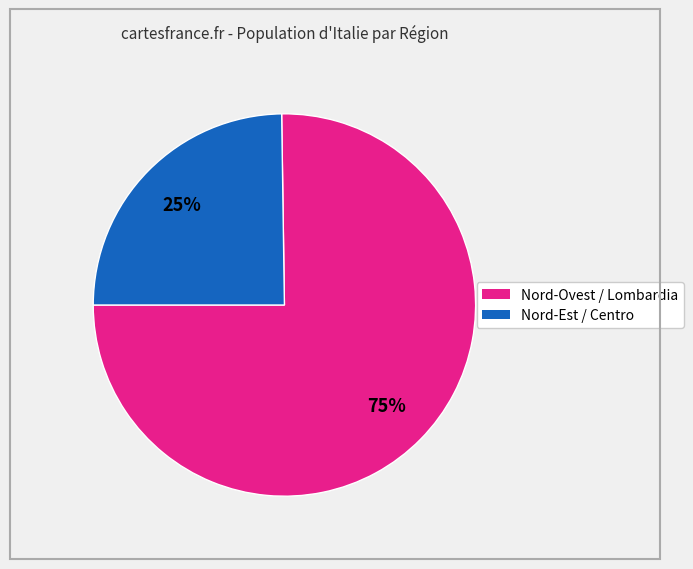

Is there any slice that represents more than half of the pie?

Yes